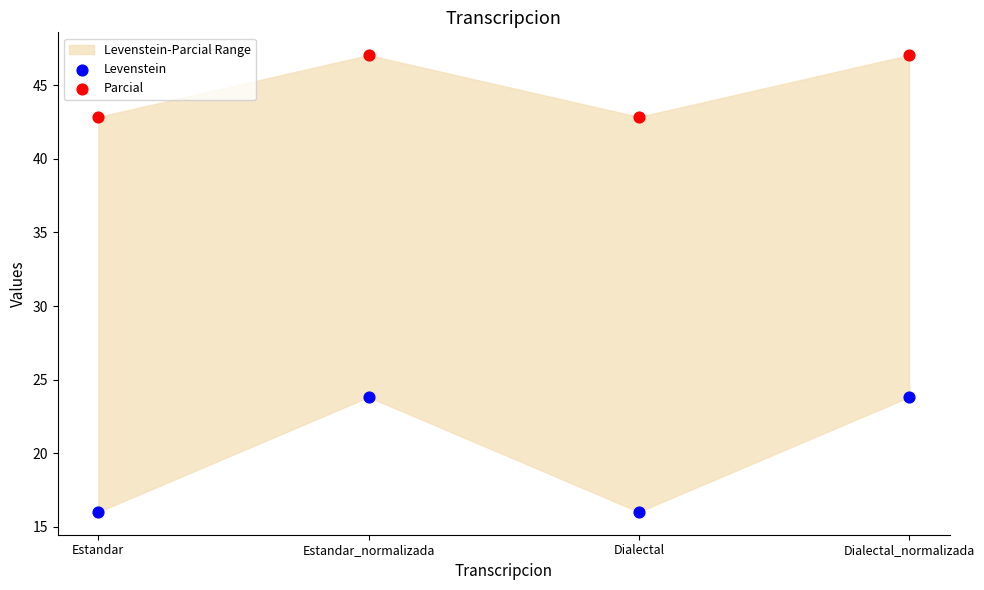

Which series reaches the maximum Y coordinate?

Parcial